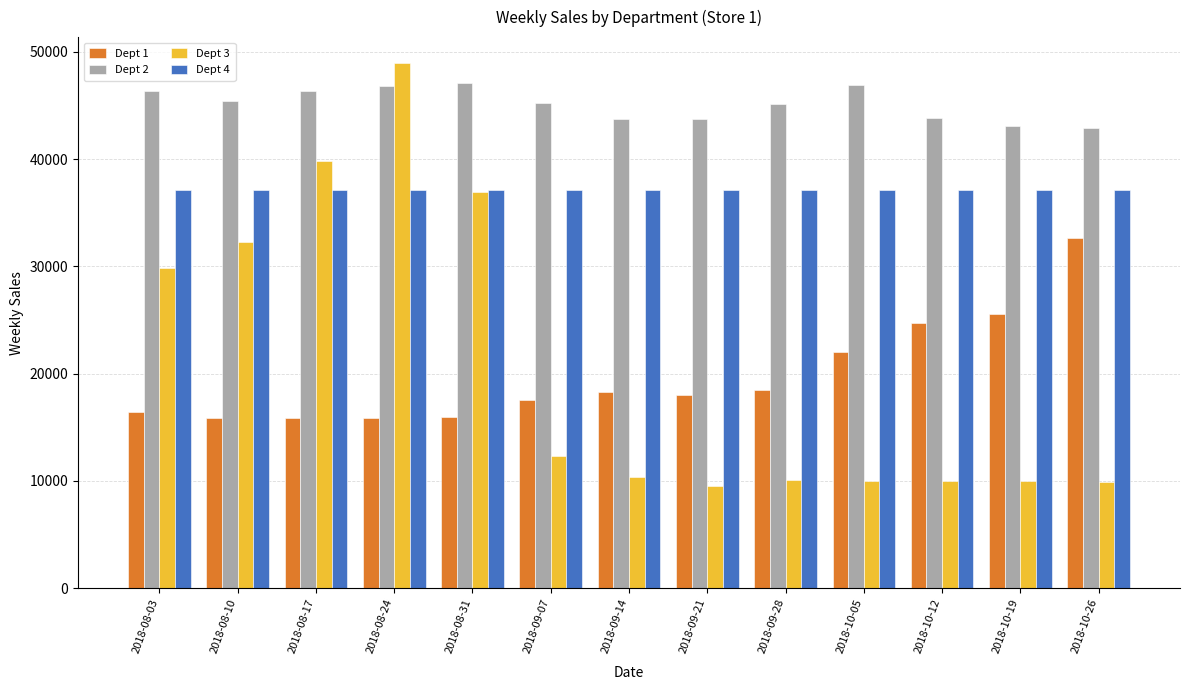

Which series changed the most between 2018-08-10 and 2018-10-05?

Dept 3